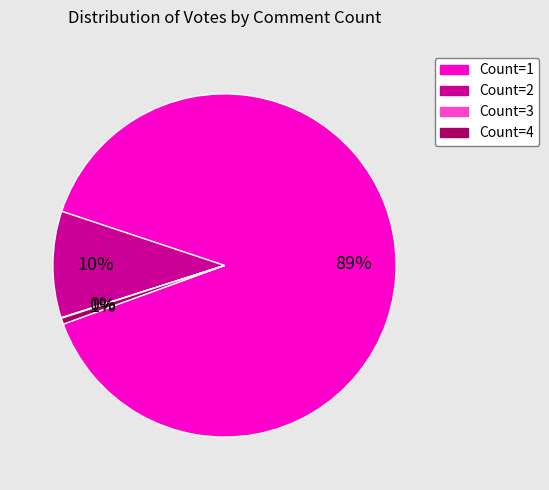

To the nearest percent, what is the average slice percentage?

25%